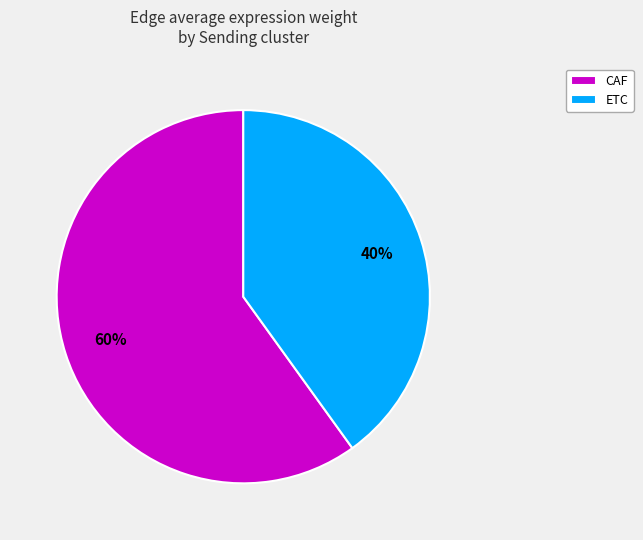

Which slice is the smallest?

ETC